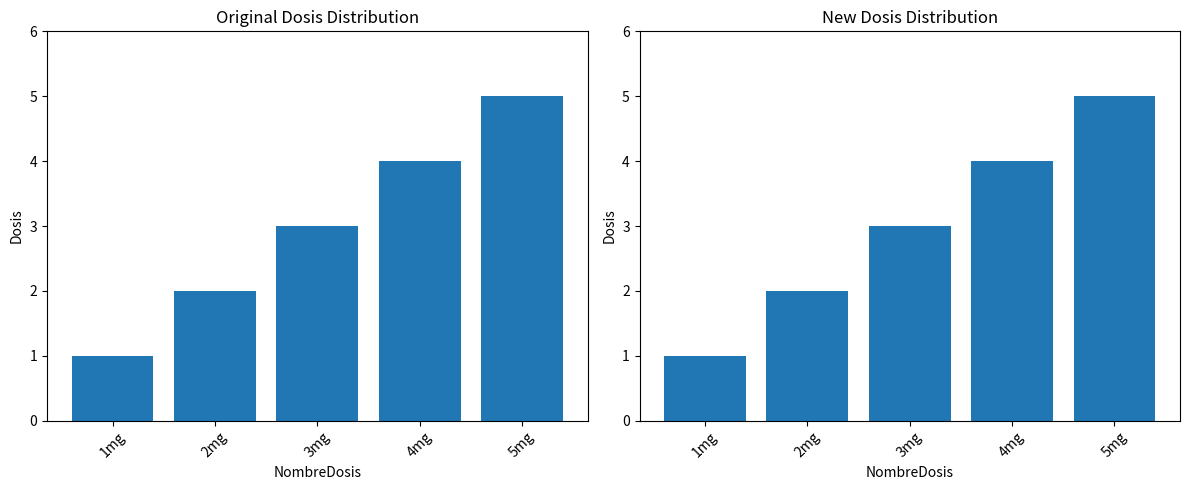

Rank the categories by value from highest to lowest.

5mg, 4mg, 3mg, 2mg, 1mg